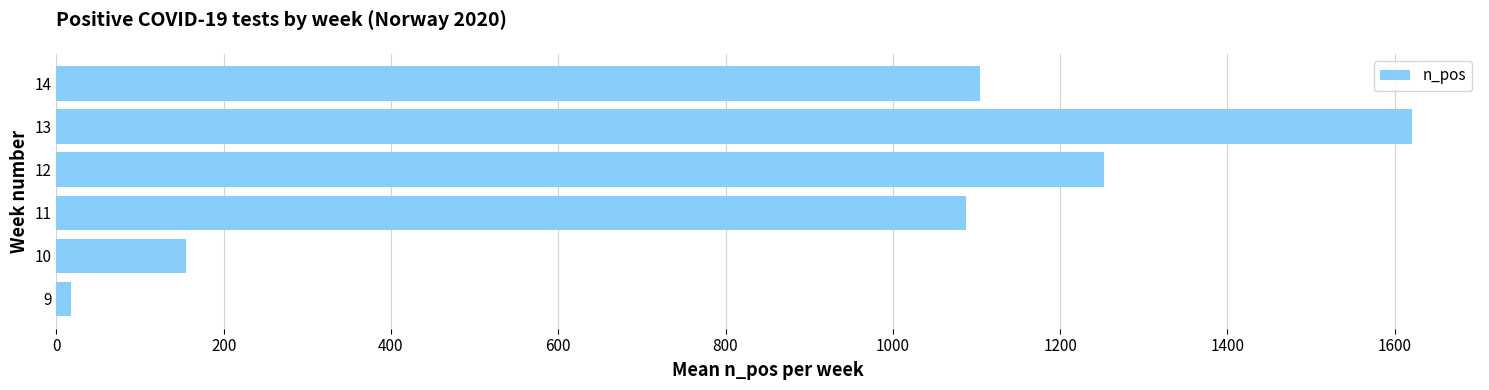

What is the change in value from 10 to 13?

+1466